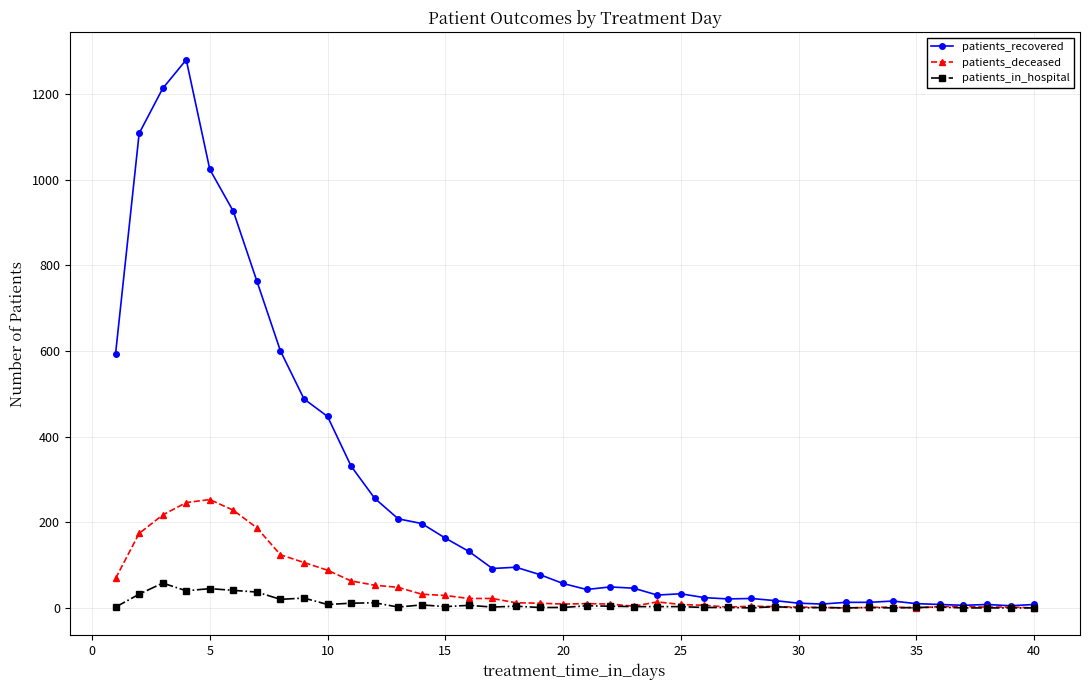

Rank the series by their maximum value, from lowest to highest.

patients_in_hospital, patients_deceased, patients_recovered